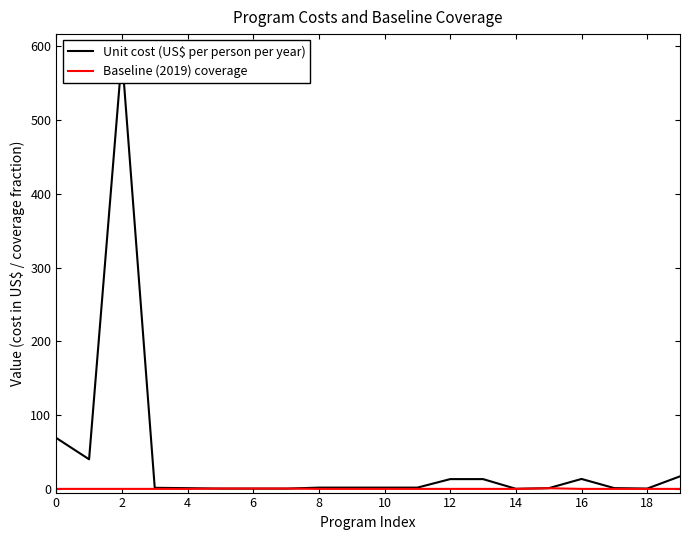

Is it true that Baseline (2019) coverage equals 0.0 at 18?

True